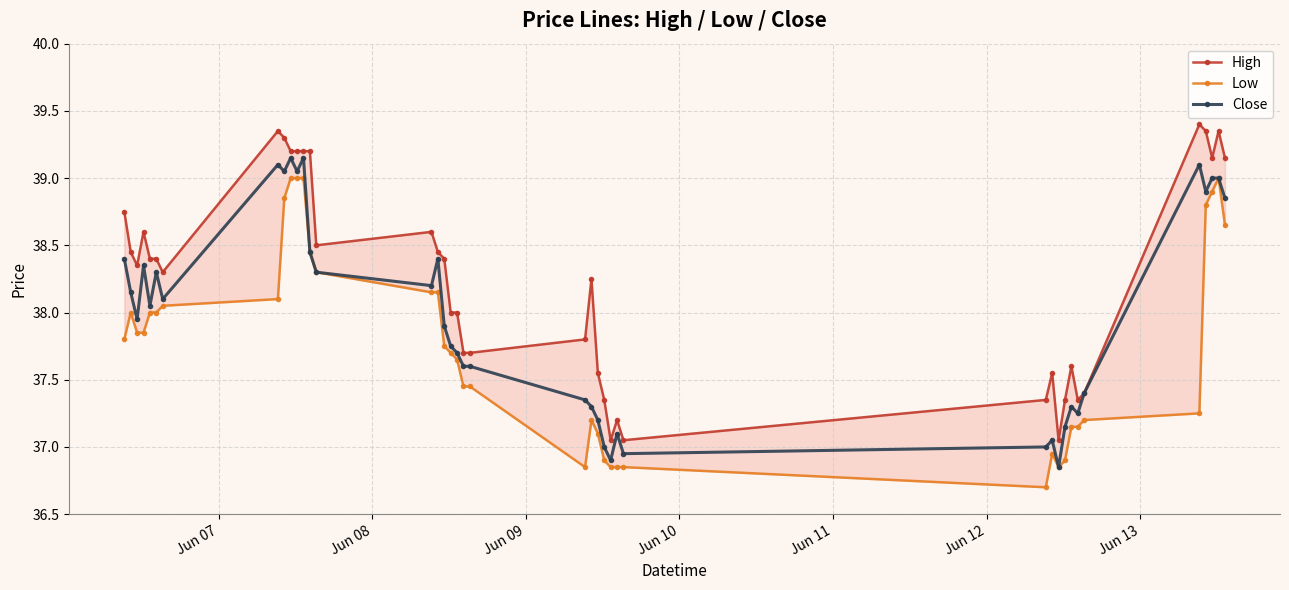

Count the number of data series in this chart.

3